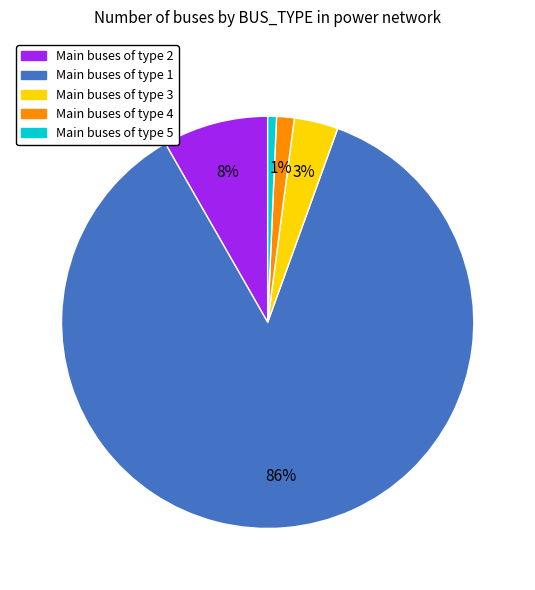

To the nearest percent, what is the difference between the largest and smallest slice percentages?

86%